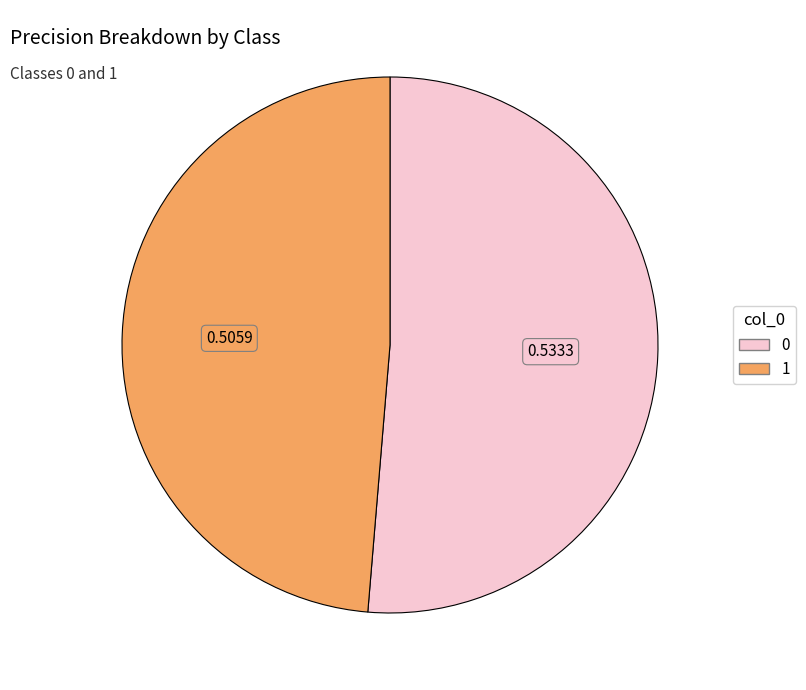

Is it true that 0 is 51% of the pie?

True